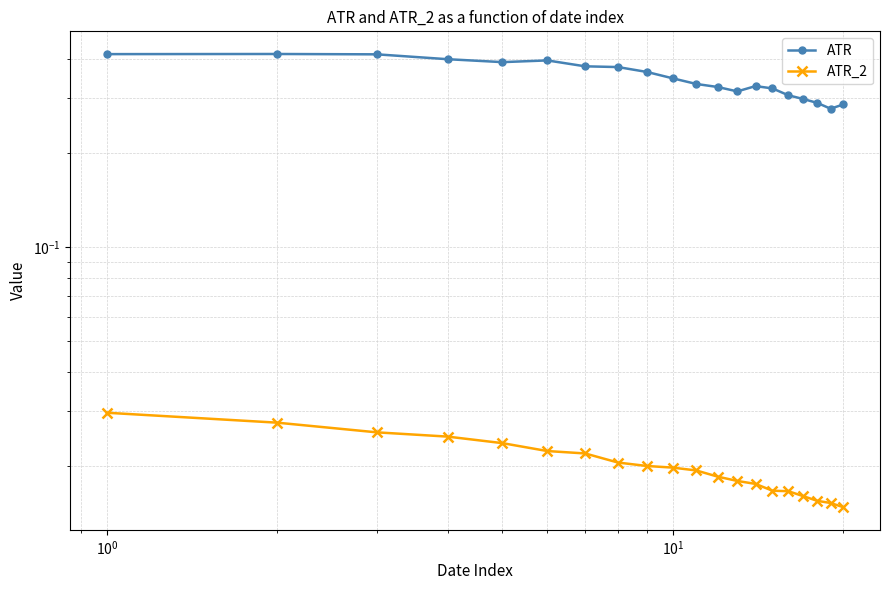

Reading left to right, transcribe all the data shown in this chart.

ATR: 0.4	0.4	0.4	0.4	0.4	0.4	0.4	0.4	0.4	0.3	0.3	0.3	0.3	0.3	0.3	0.3	0.3	0.3	0.3	0.3
ATR_2: 0.0	0.0	0.0	0.0	0.0	0.0	0.0	0.0	0.0	0.0	0.0	0.0	0.0	0.0	0.0	0.0	0.0	0.0	0.0	0.0